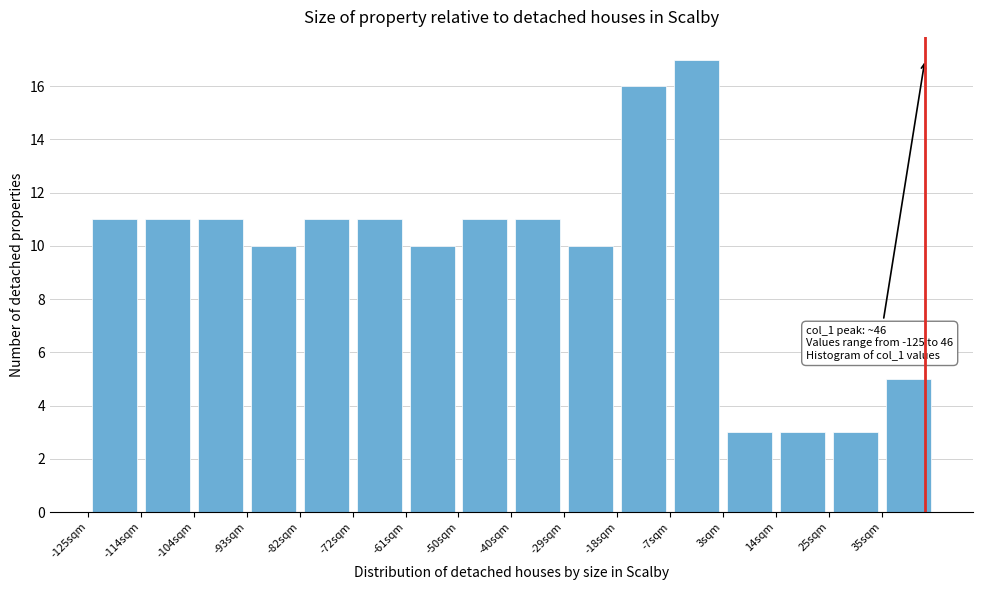

Over which range of the x-axis is the bar tallest?

-8 to 4